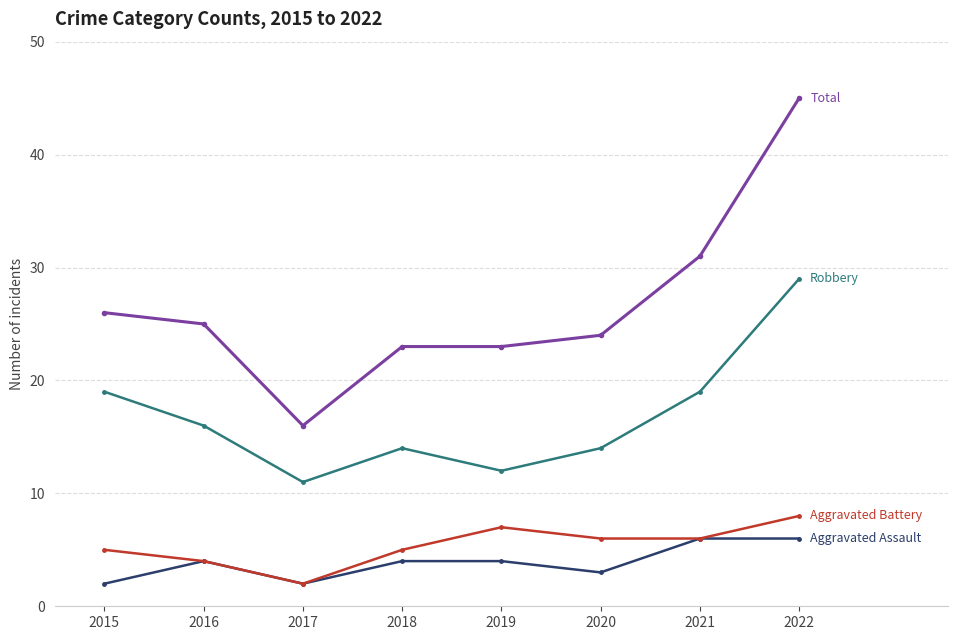

What is the spread (max minus min) of values at 2015?

24